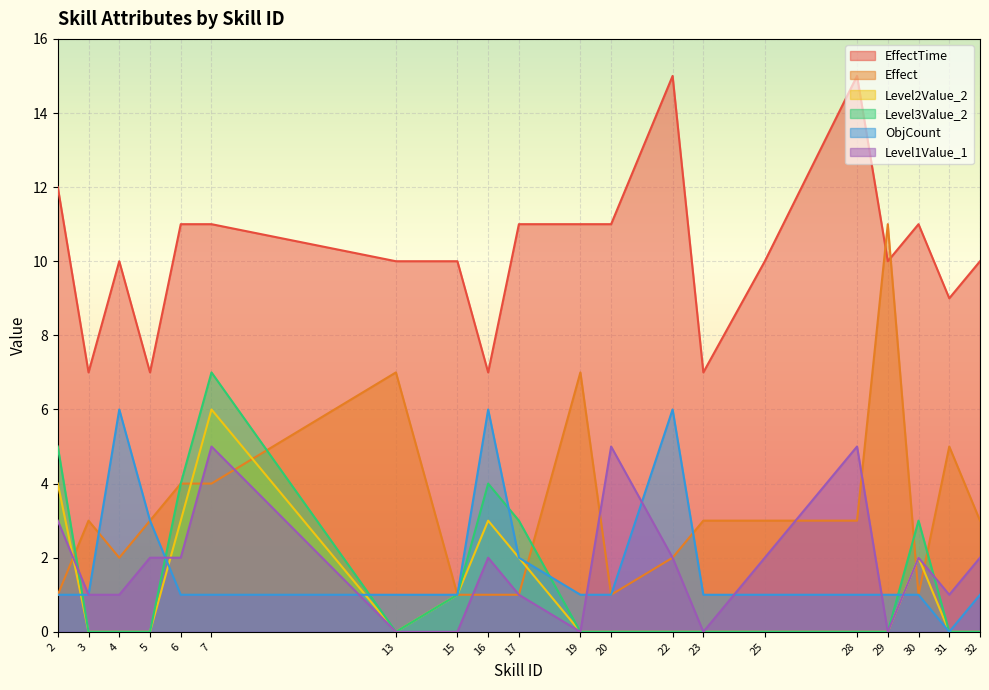

Where does the Effect series first go above 3?

6